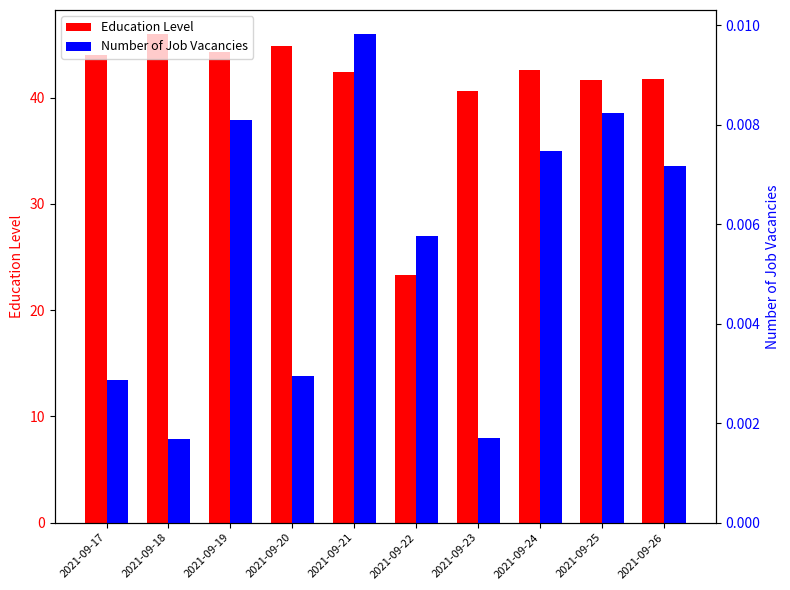

Which category has the highest value across all series?

2021-09-18